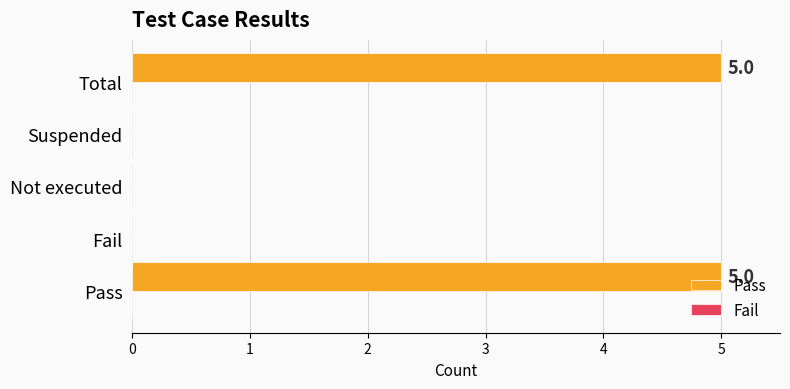

The chart shows a value of 3 at Total. True or false?

False